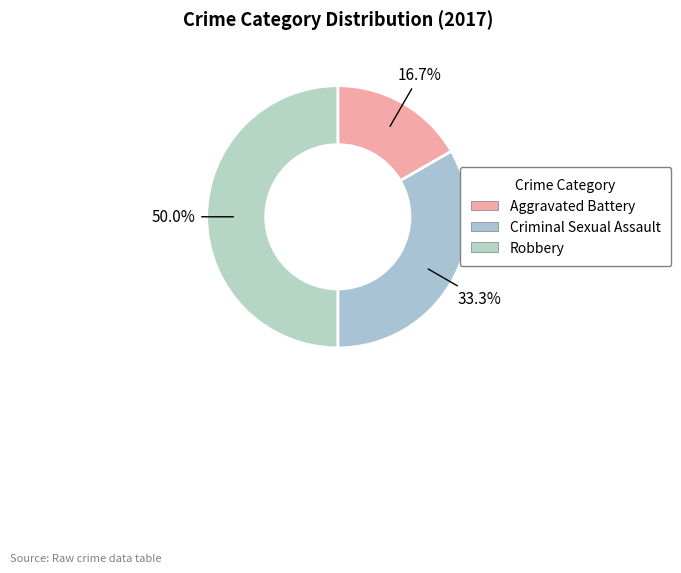

Approximately how many times larger is the value at Aggravated Battery compared to Robbery?

0.3